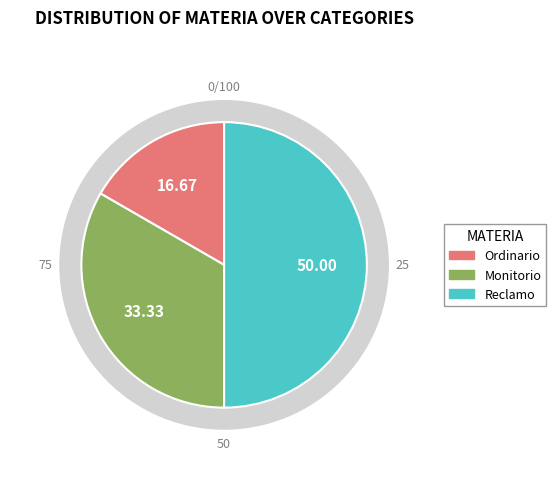

What is the largest slice in the pie chart?

Reclamo